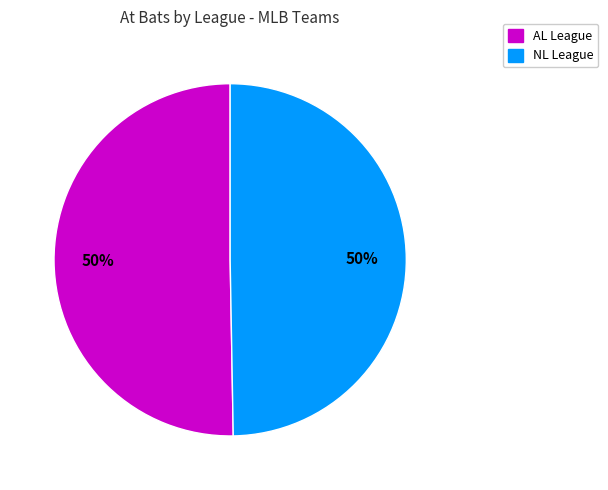

To the nearest percent, what is the average slice percentage?

50%